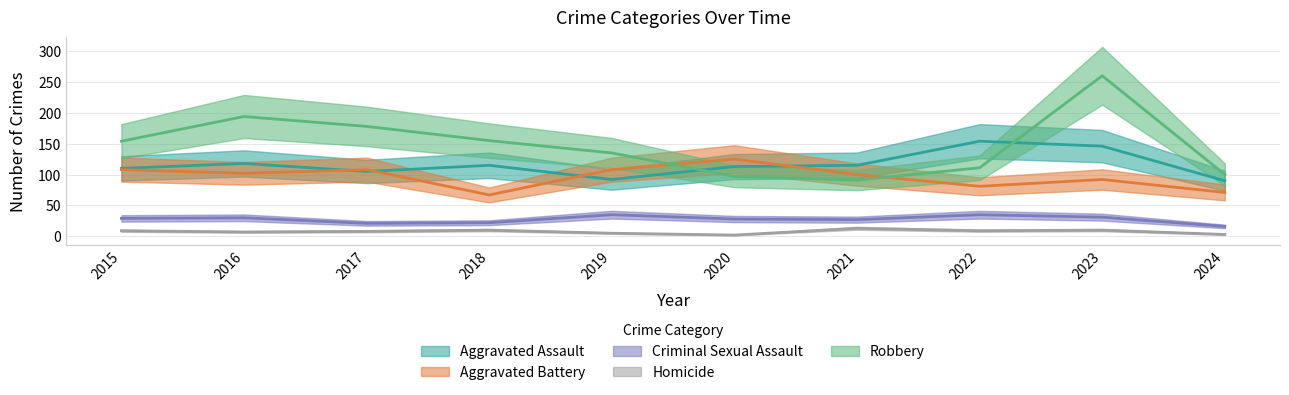

What is the average value of the Homicide series?

8